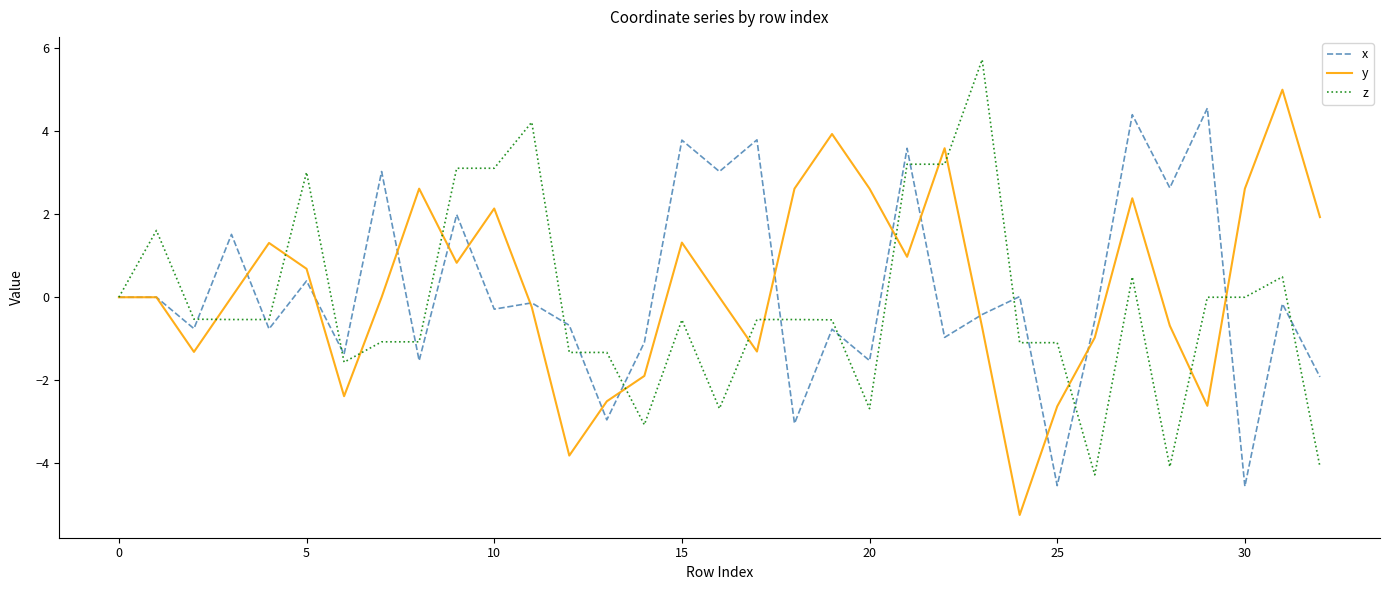

What is the minimum value for y?

-5.2